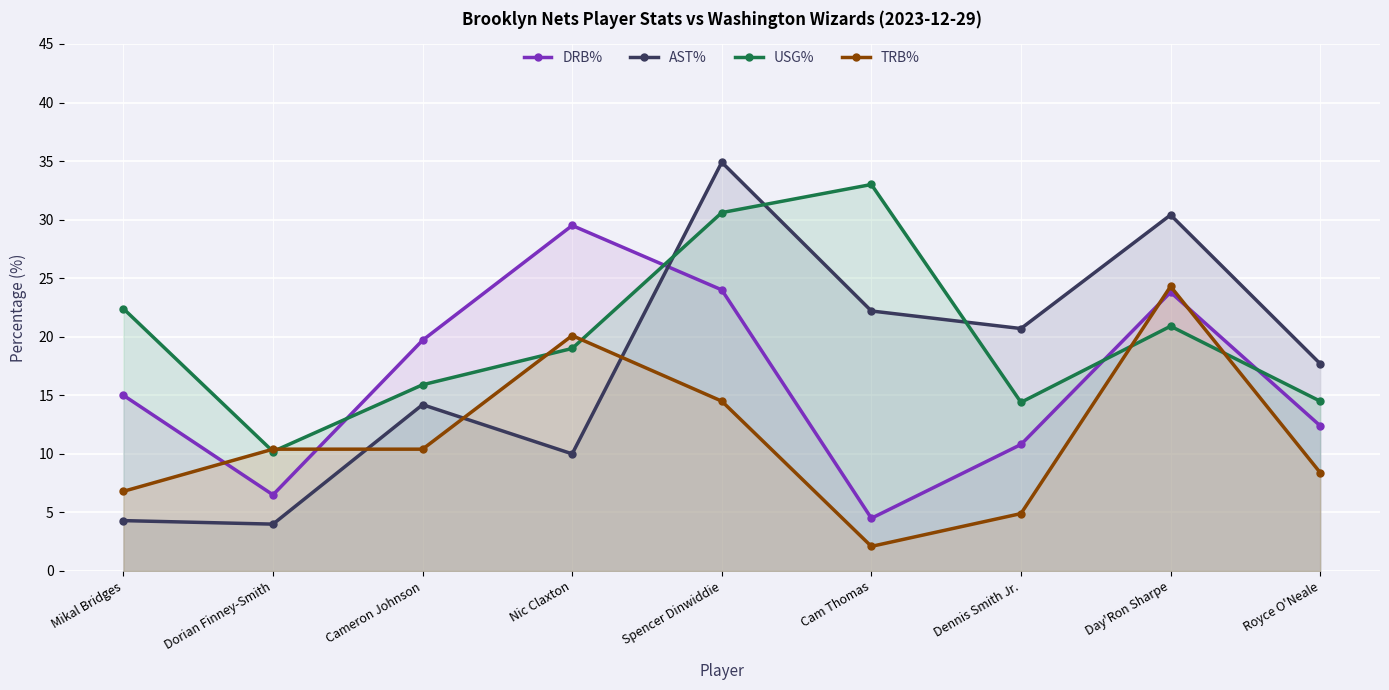

How many values in the USG% series exceed 19?

4